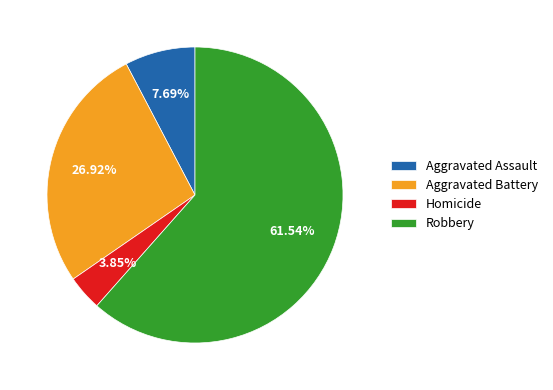

Between Aggravated Assault and Aggravated Battery, which is larger?

Aggravated Battery